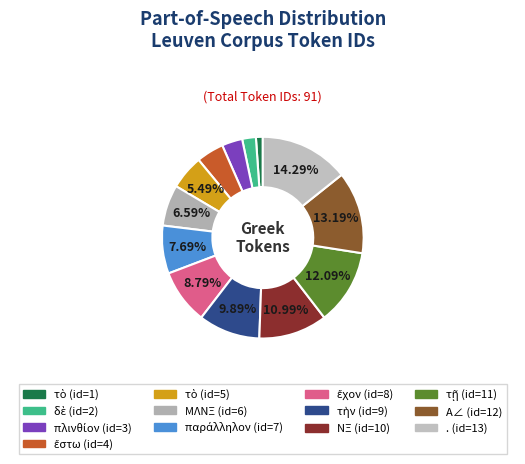

To the nearest percent, what is the difference between the largest and smallest slice percentages?

13%